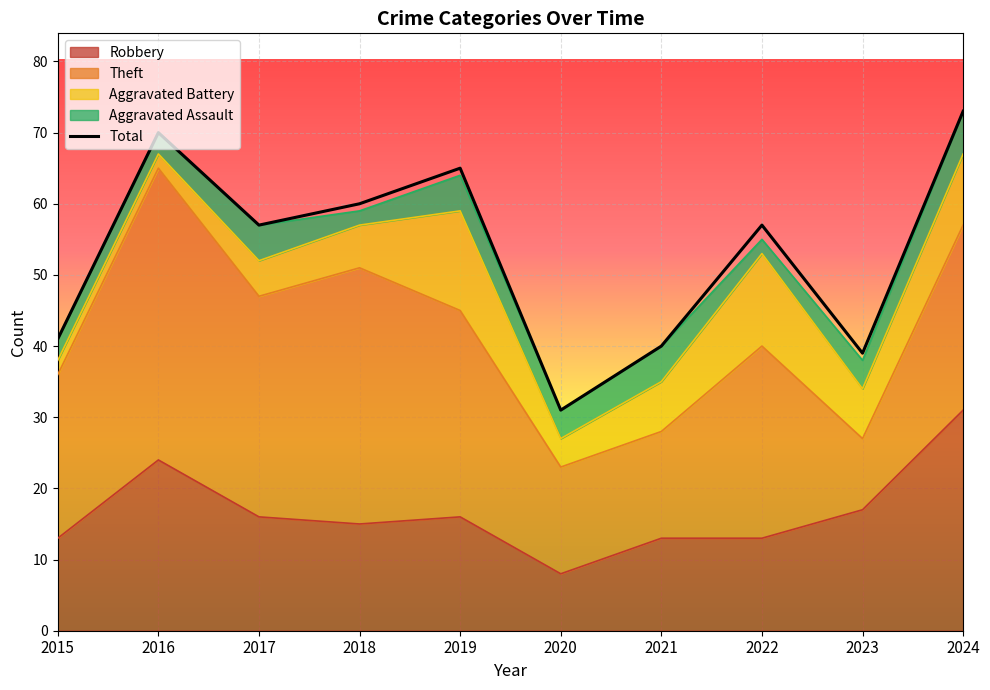

How many points are lower than both their immediate neighbors (excluding endpoints)?

3